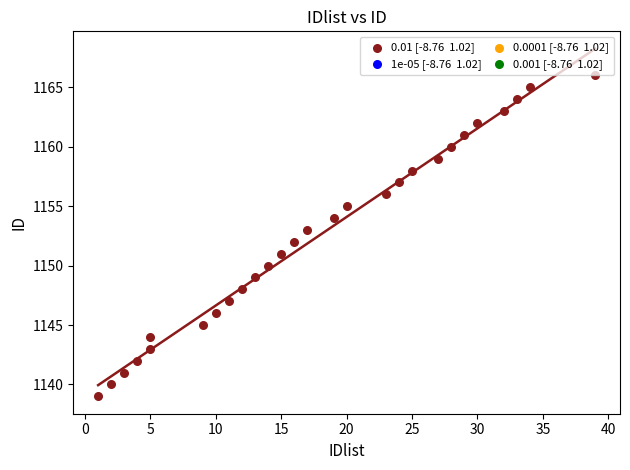

What is the range of X values (max minus min)?

38